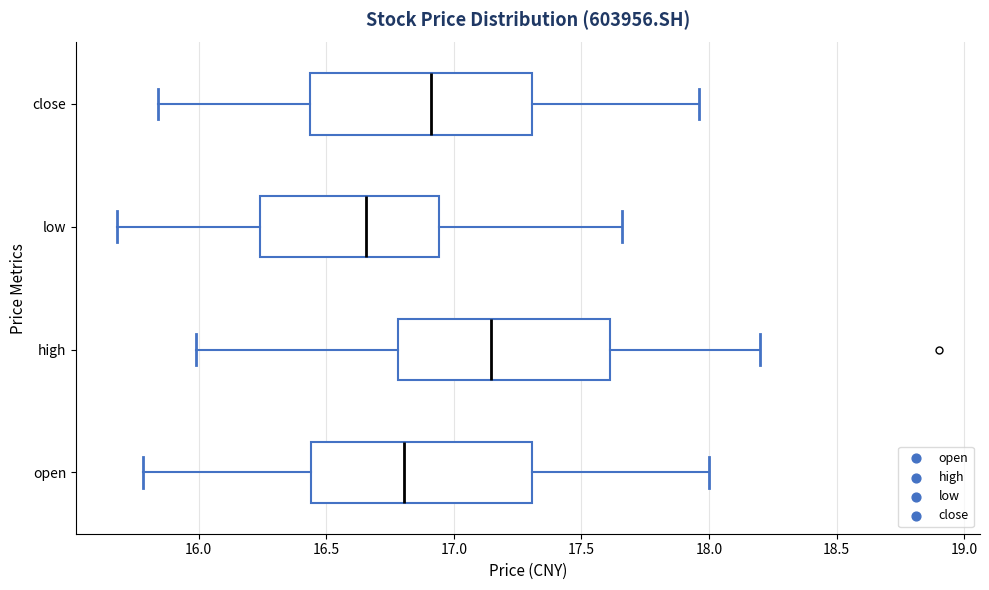

Which box's median line is the furthest to the left?

low